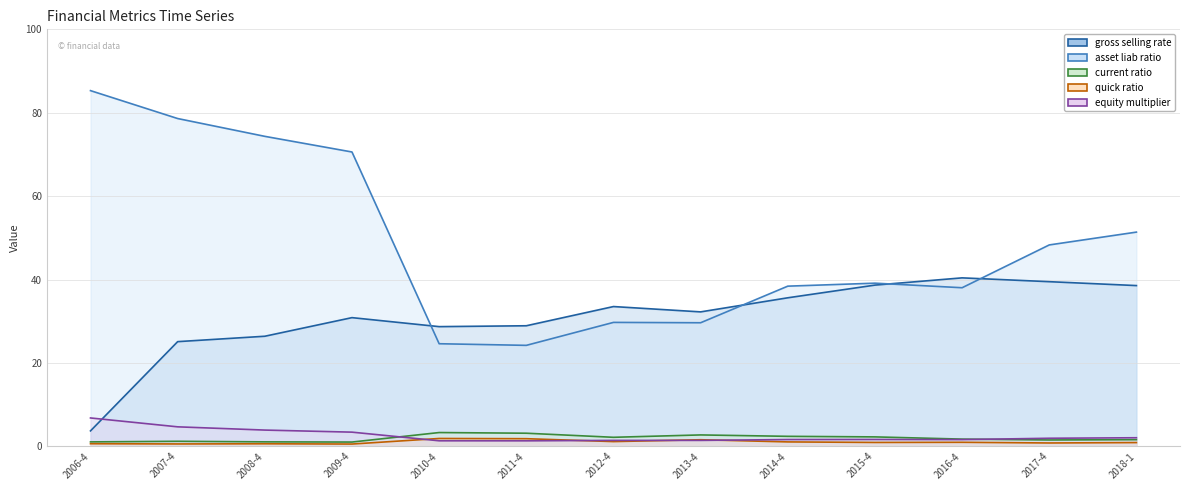

Which category has the lowest value in the asset_liab_ratio series?

2011-4